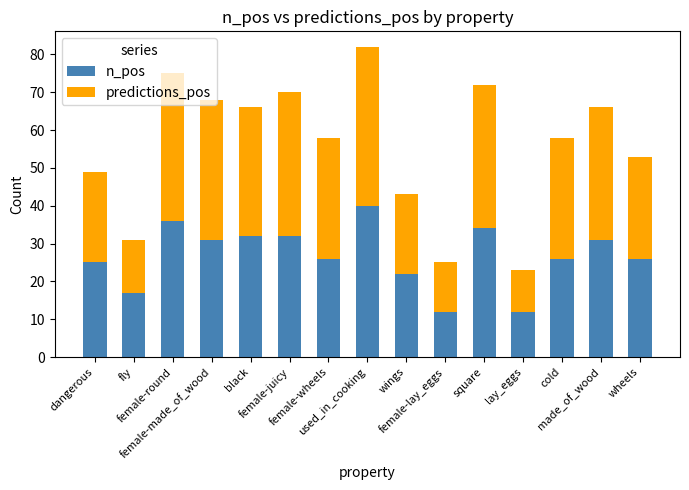

What is the average value of the n_pos series?

27